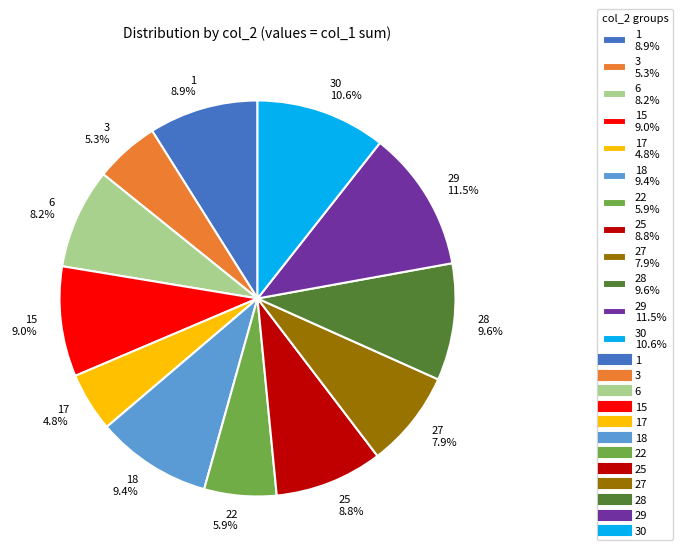

Does 28 9.6% represent more than half of the total?

No